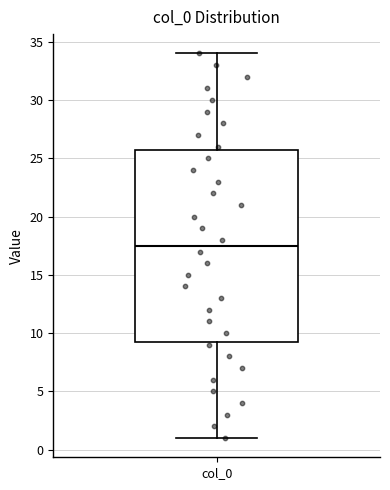

Read this box plot against the y-axis: the position of the median line, the range covered by the box, and the ends of both whiskers. The values are not printed on the chart, so give them approximately, as read against the axis.

median 17.5, box 9.5 to 26.0, whiskers 1.0 to 34.0